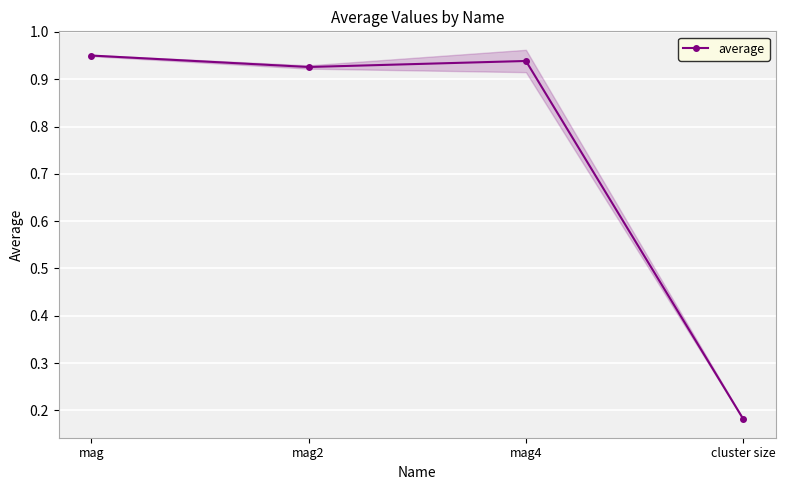

The value at cluster size is 0.1. True or false?

False